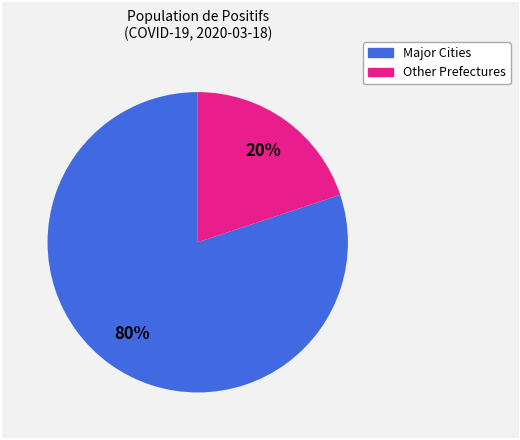

Count the number of slices in the pie.

2